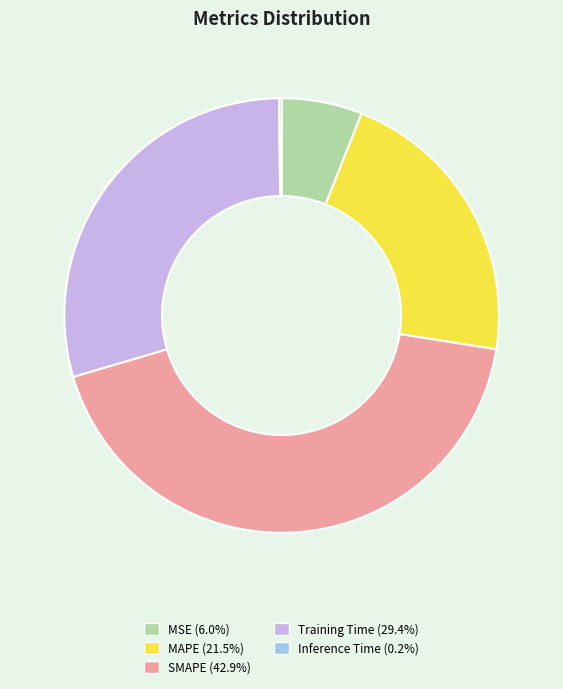

Does any single category account for the majority?

No